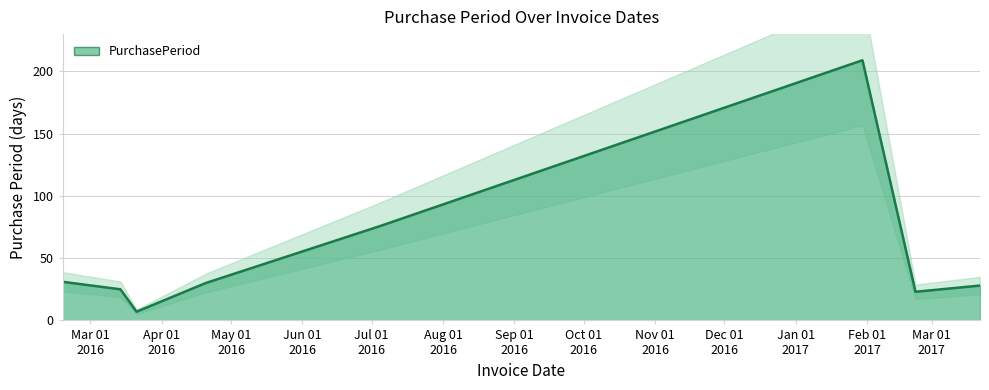

What is the change in value from 2016-07-05 to 2017-02-22?

-53